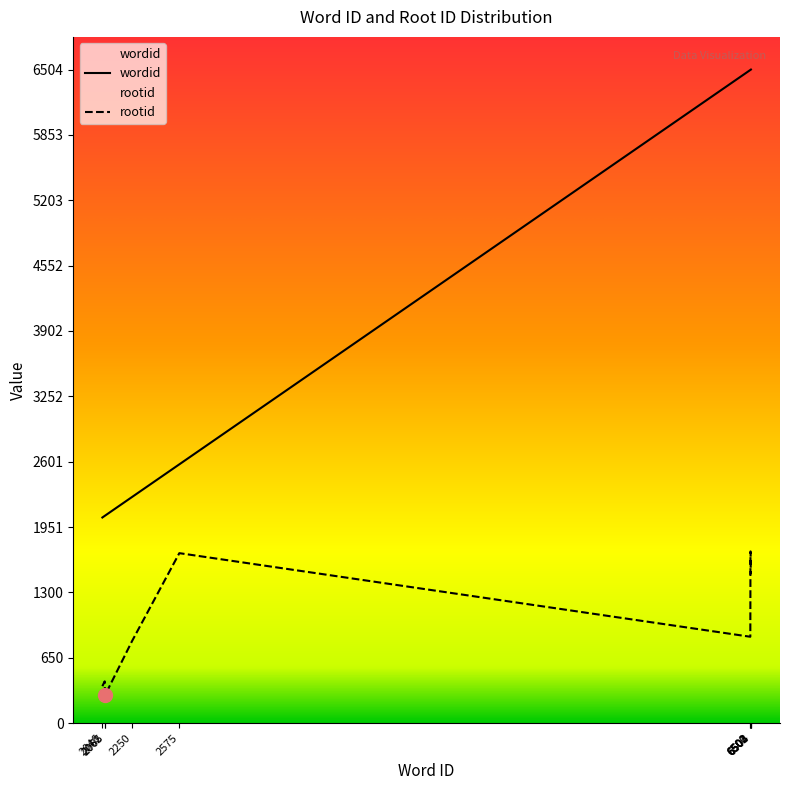

What is the spread (max minus min) of values at 2046?

1679